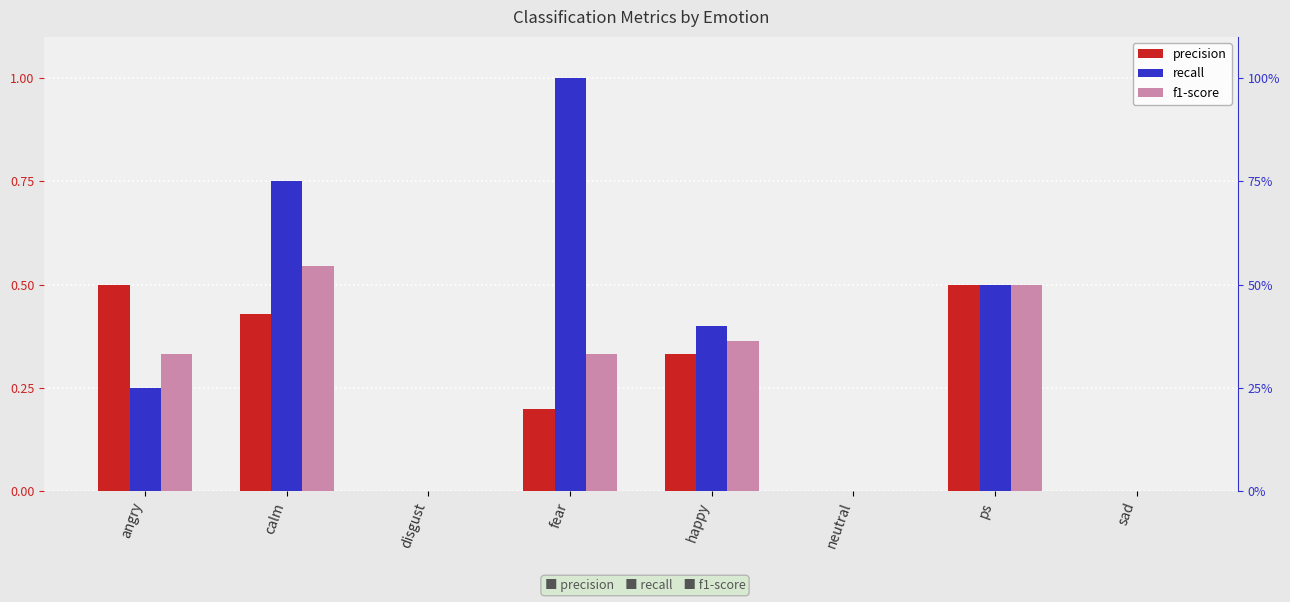

How many f1-score values are between 0 and 1?

8